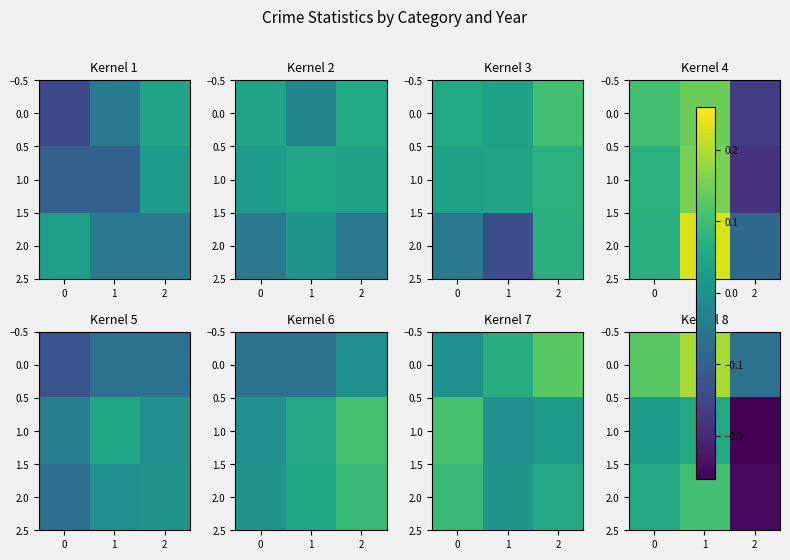

How many data points in 0.0 are above 0?

2